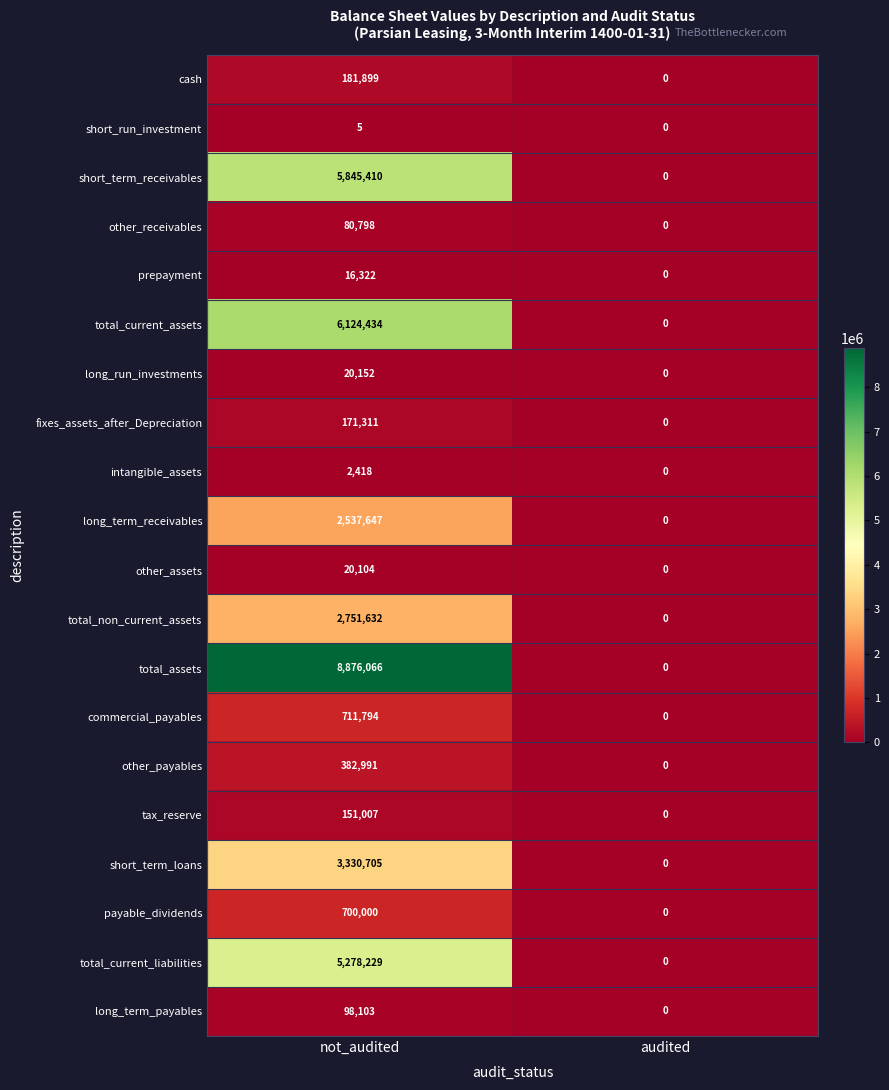

At which category does the chart reach its peak across all series?

not_audited